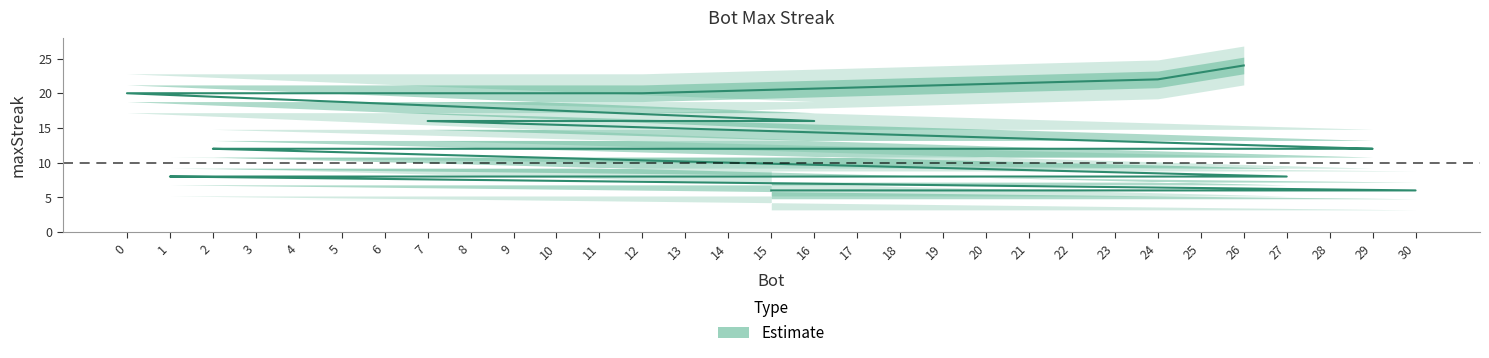

The chart shows a value of 1 at 15. True or false?

False